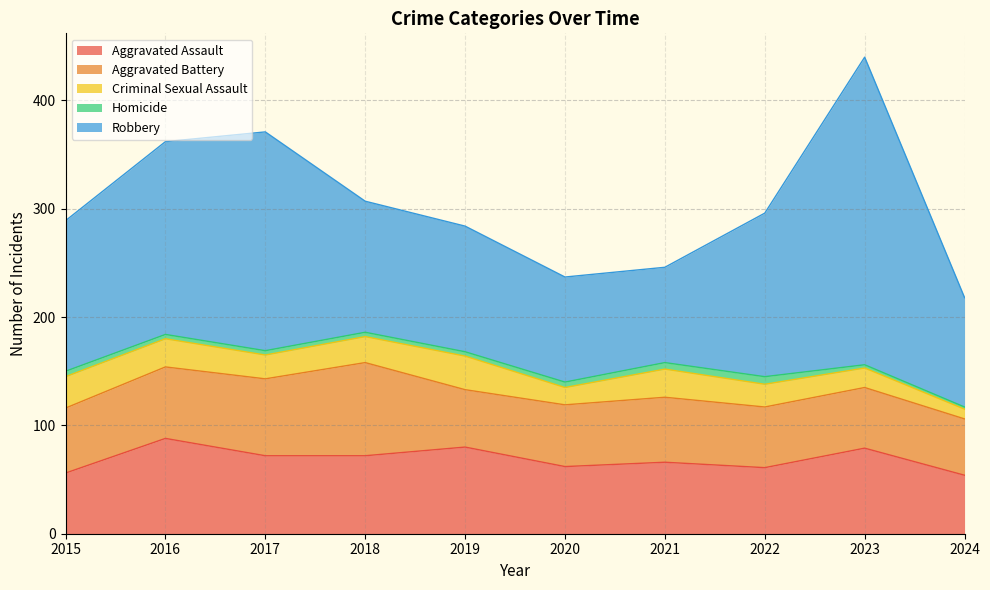

True or false: Robbery and Homicide cross at least once.

False